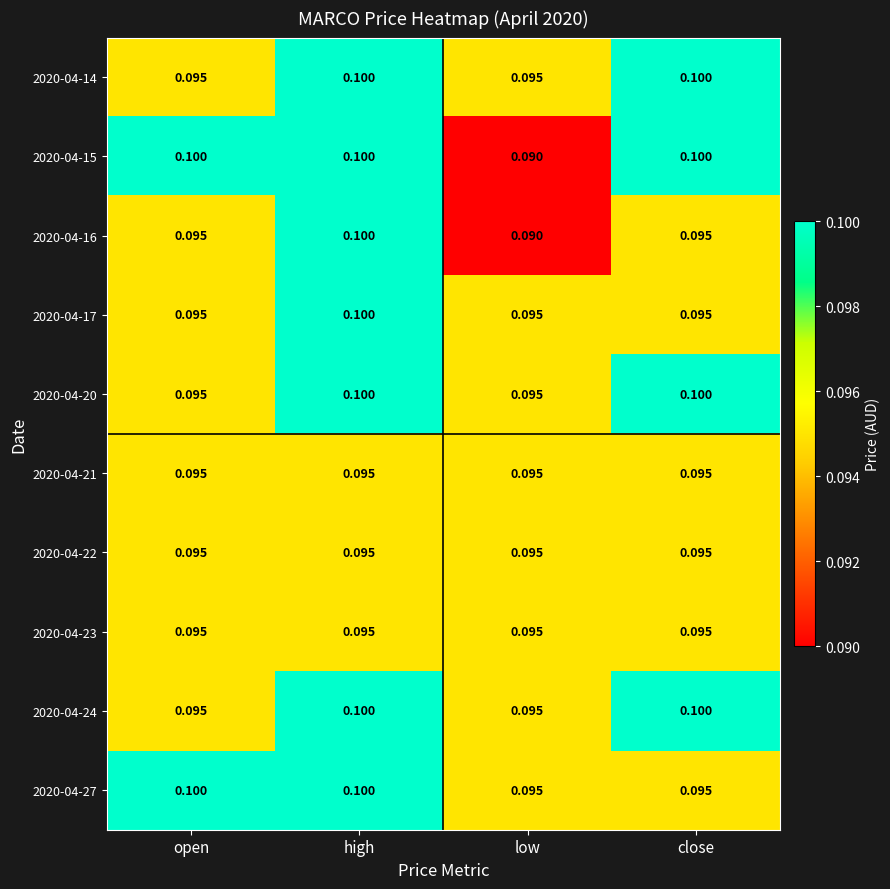

At which category is the sum across all series the highest?

high